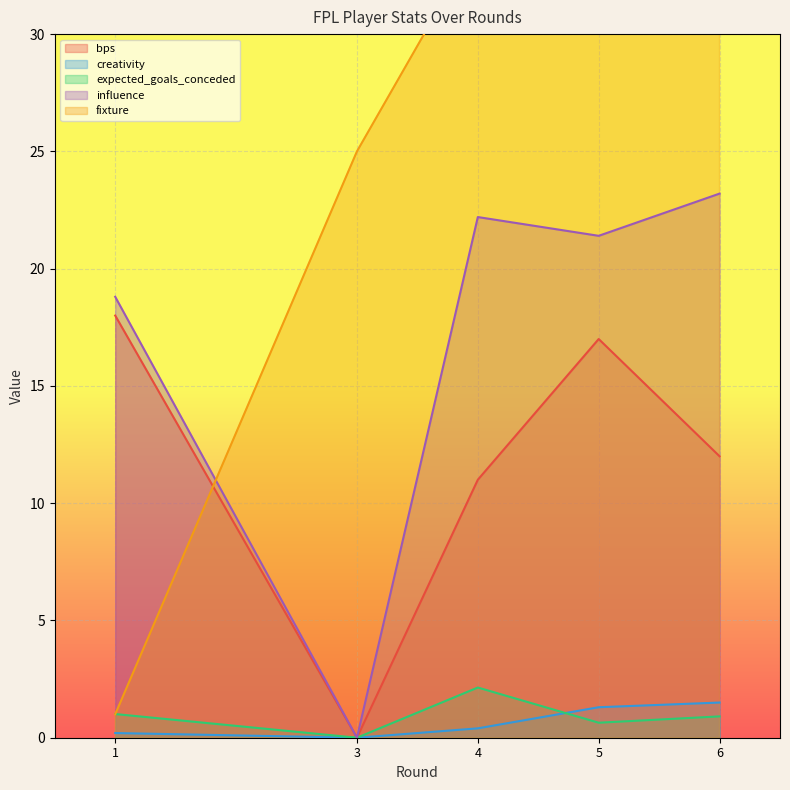

Is the value of influence at 4 greater than the value of bps at 1?

Yes